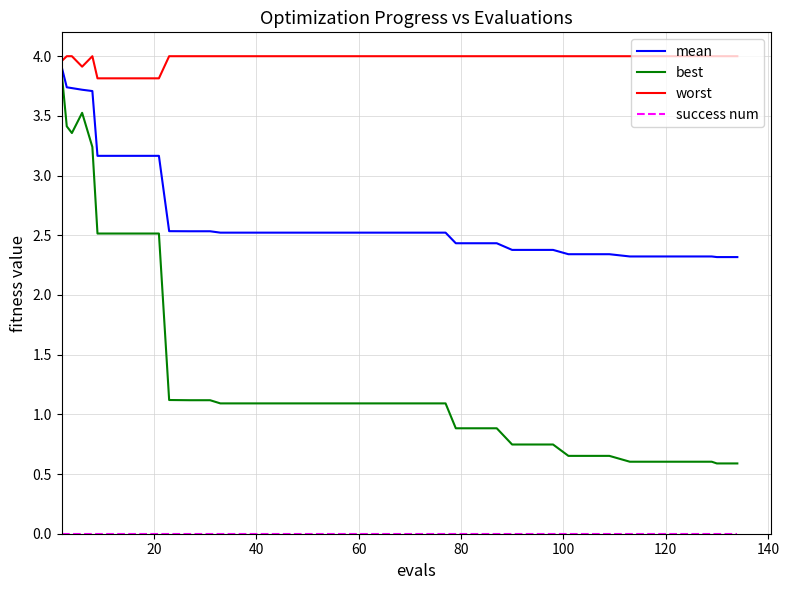

What is the lowest value of the mean series?

2.3